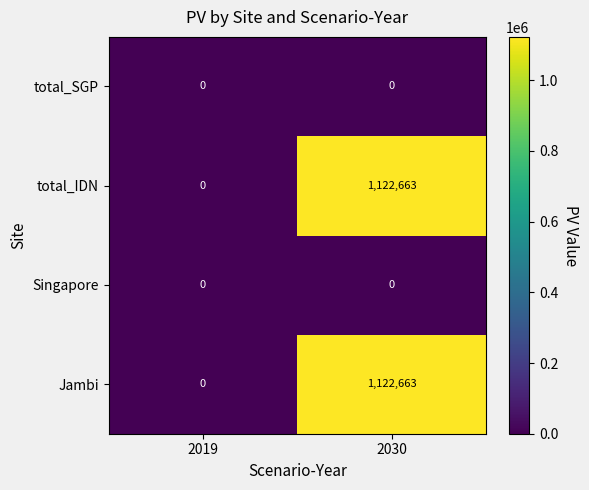

What is the spread (max minus min) of values at 2030?

1122663